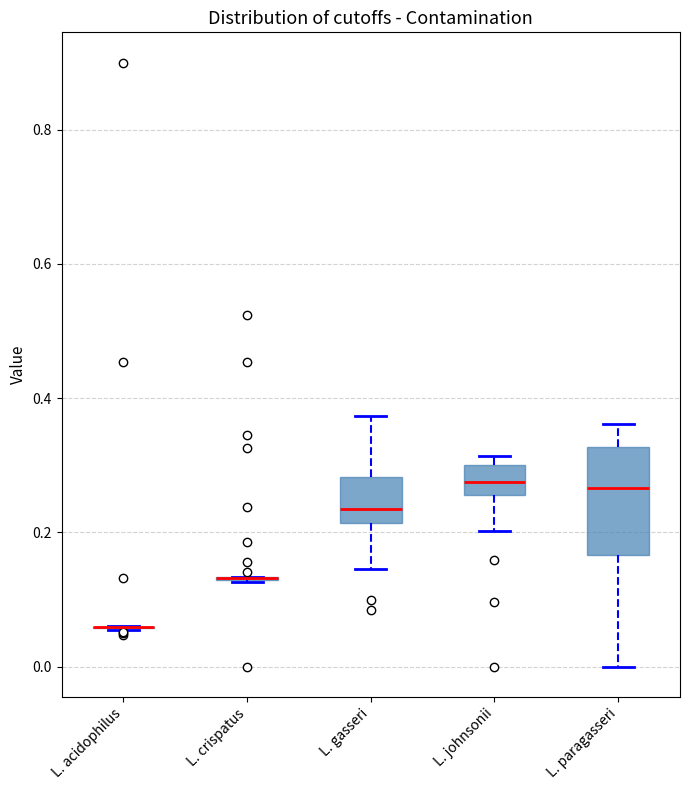

Reading left to right, transcribe this box plot: for each box, give where its median line is, the range the box spans, and where its two whiskers end, as read against the y-axis. The values are not printed on the chart, so give them approximately, as read against the axis.

L. acidophilus: box collapsed to a line at 0.06, whiskers 0.06 to 0.06
L. crispatus: box collapsed to a line at 0.14, whiskers 0.12 to 0.14
L. gasseri: median 0.24, box 0.22 to 0.28, whiskers 0.14 to 0.38
L. johnsonii: median 0.28, box 0.26 to 0.30, whiskers 0.20 to 0.32
L. paragasseri: median 0.26, box 0.16 to 0.32, whiskers 0.00 to 0.36